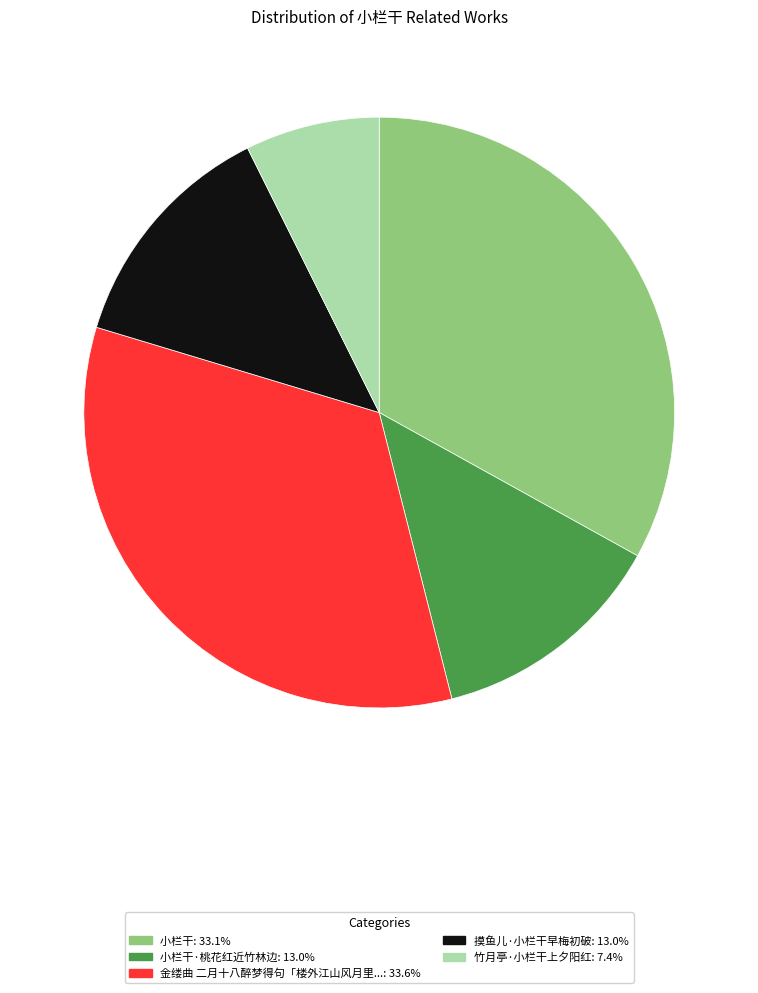

Does any single category account for the majority?

No